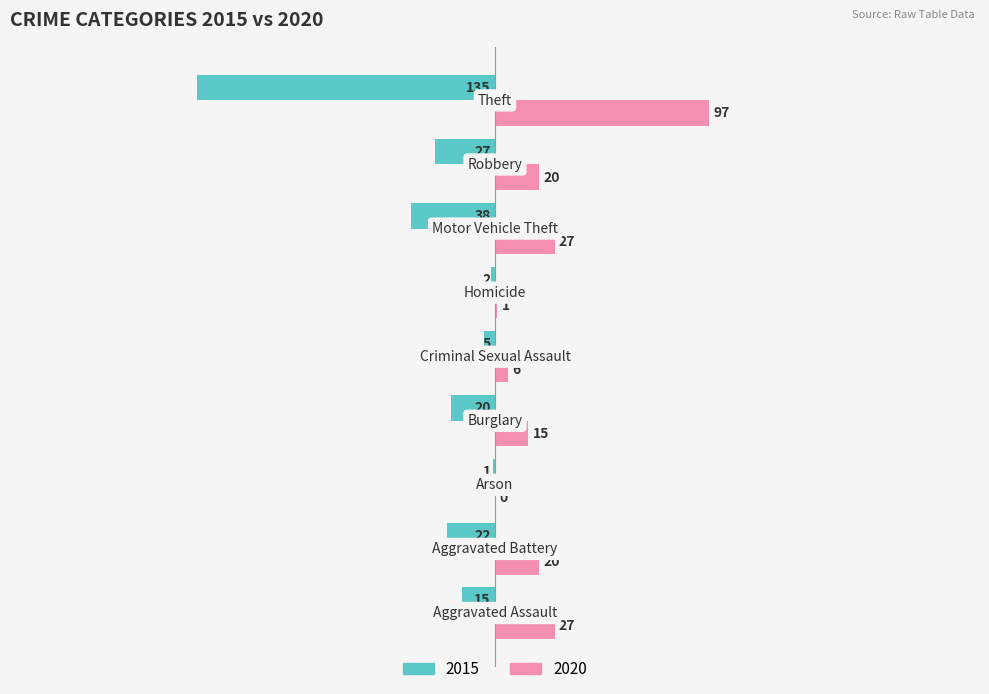

Which series has the largest total across all categories?

2020